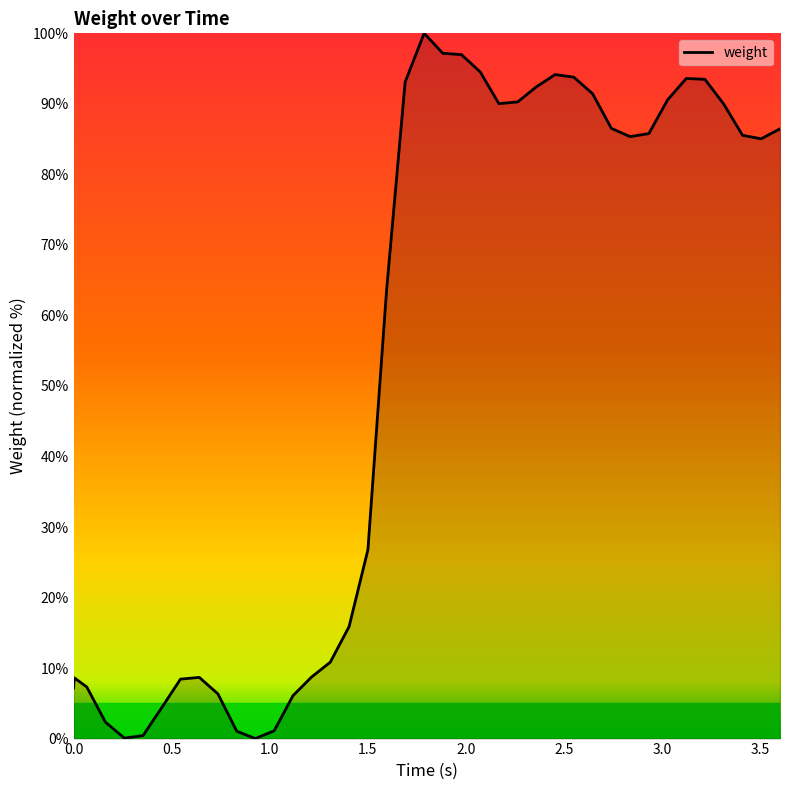

What is the greatest value displayed?

100.0